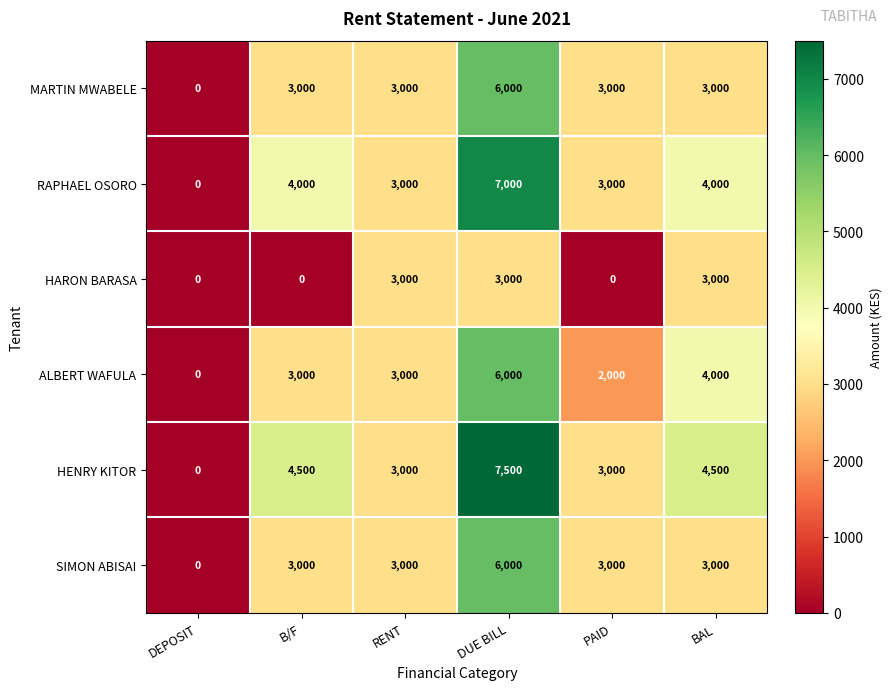

How many positive values does the HARON BARASA series have?

3